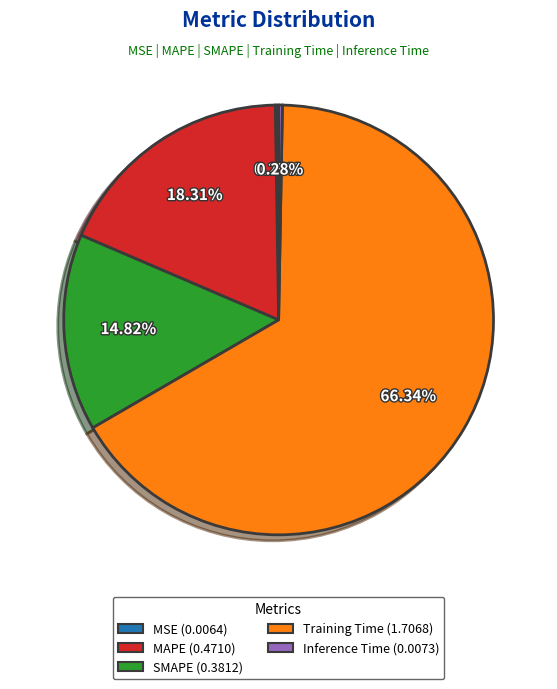

Which has a higher value, Inference Time or Training Time?

Training Time